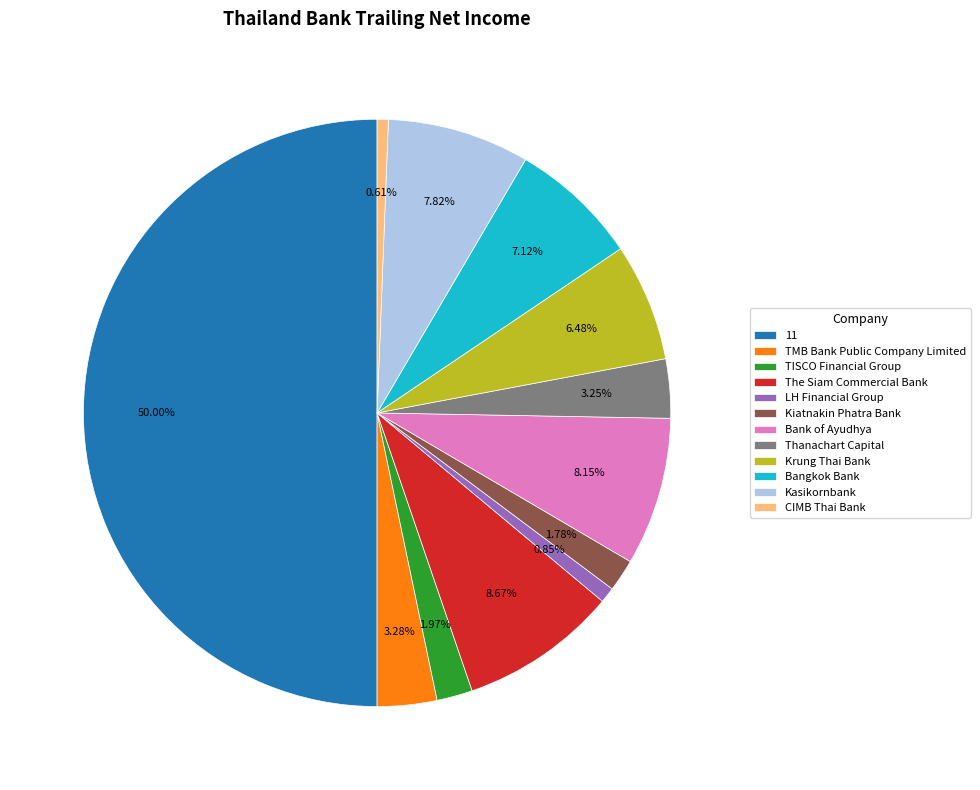

How many slices are in this pie chart?

12